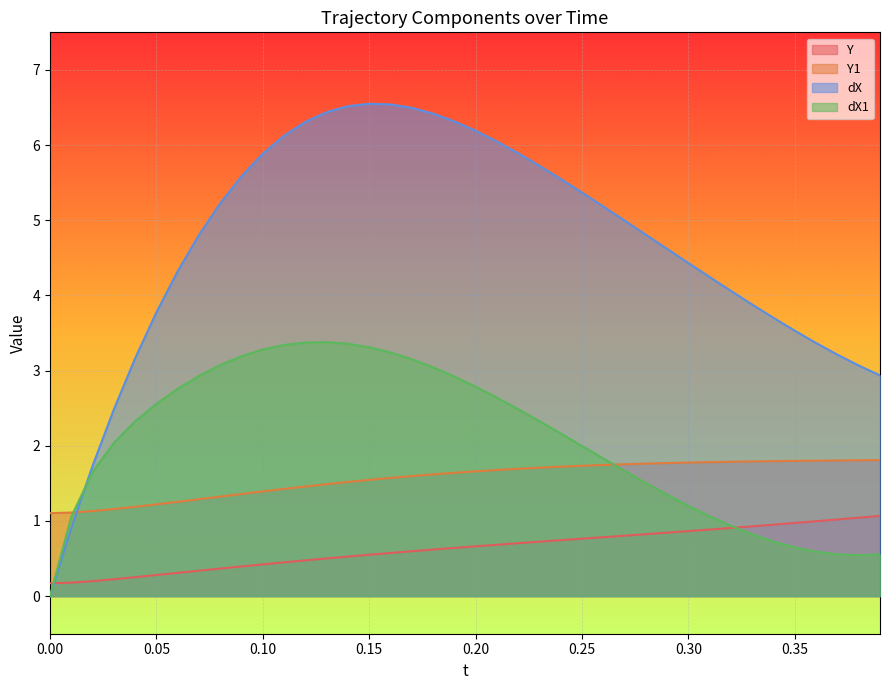

True or false: Y1 has a value of 2.3 at 0.30.

False